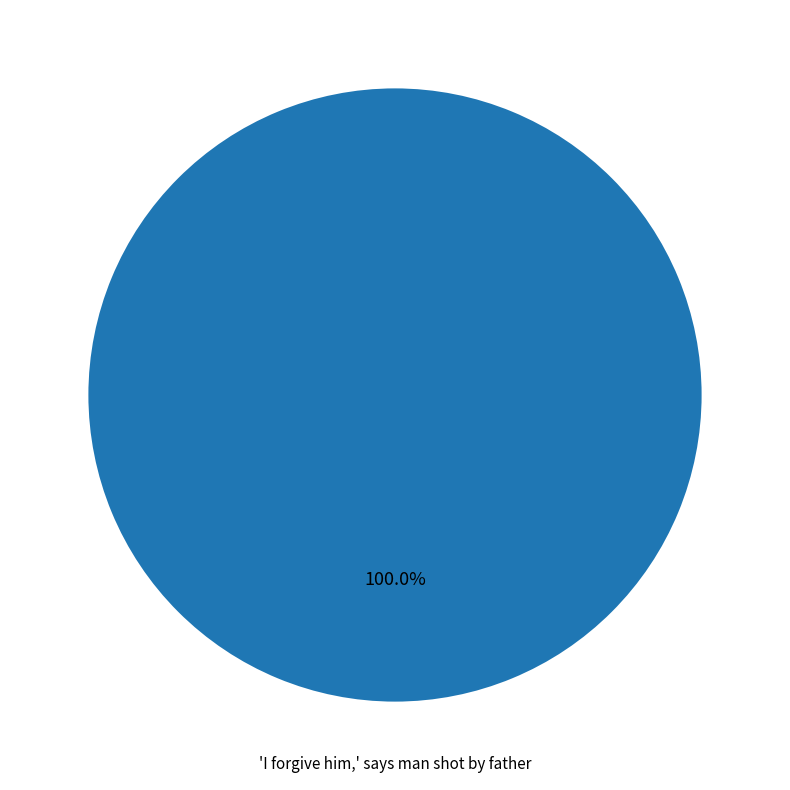

Is there any slice that represents more than half of the pie?

Yes